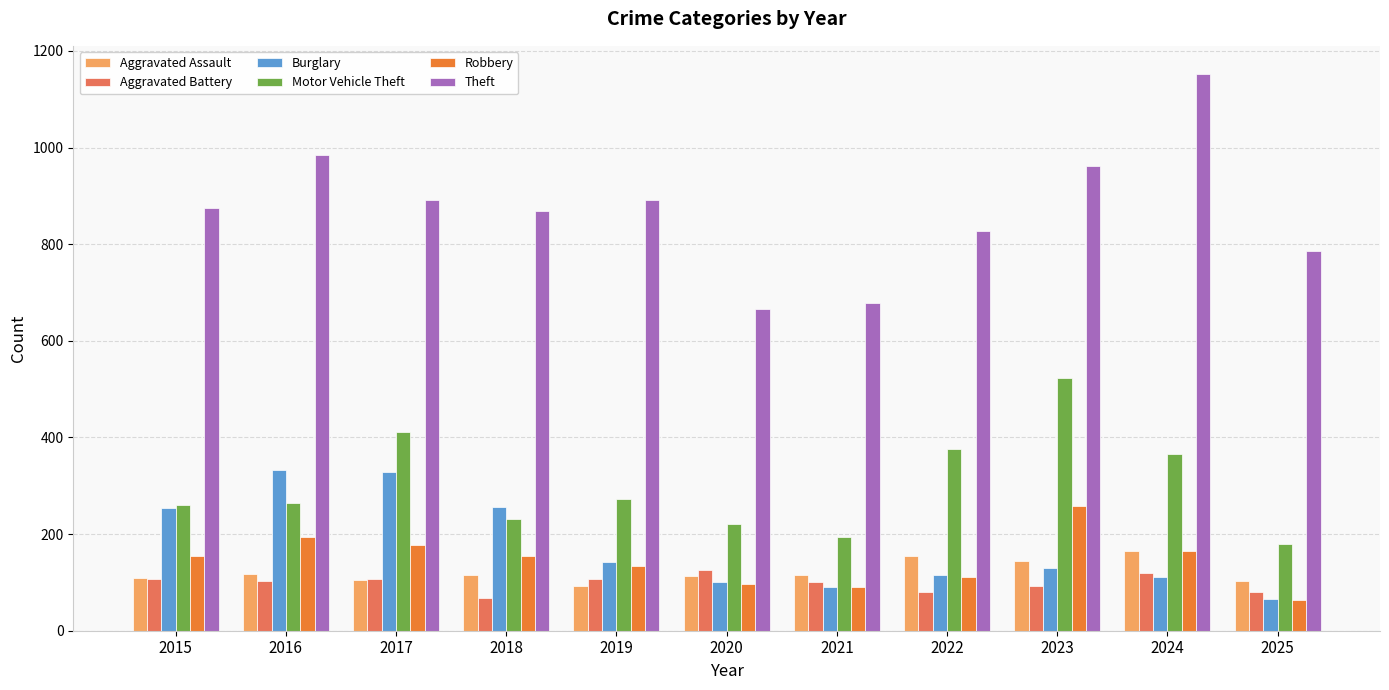

What is the difference between the Aggravated Battery values at 2018 and 2023?

25